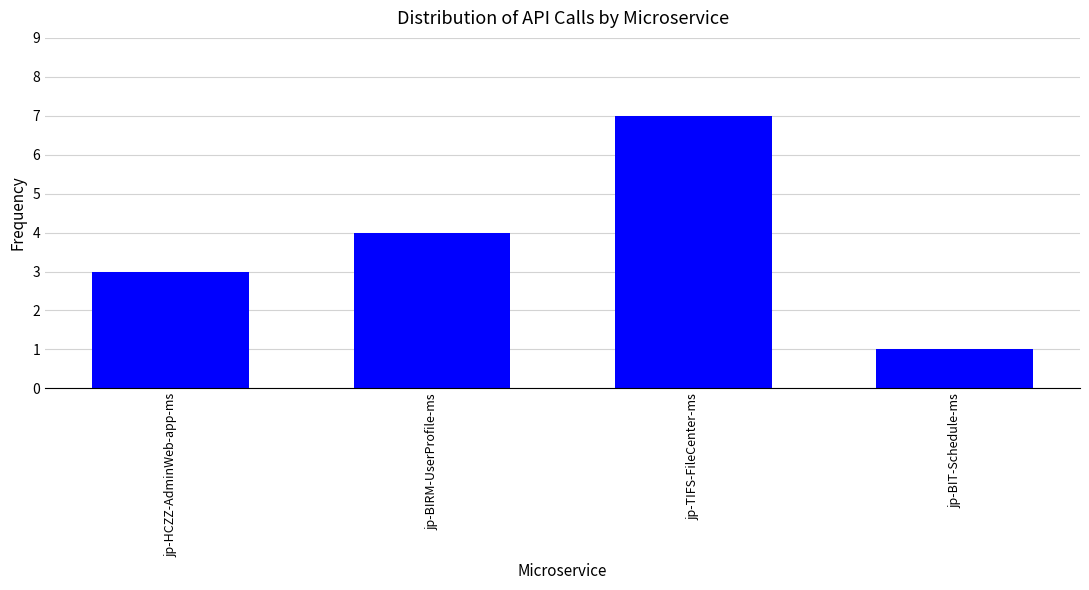

How many values are between 3 and 7?

3